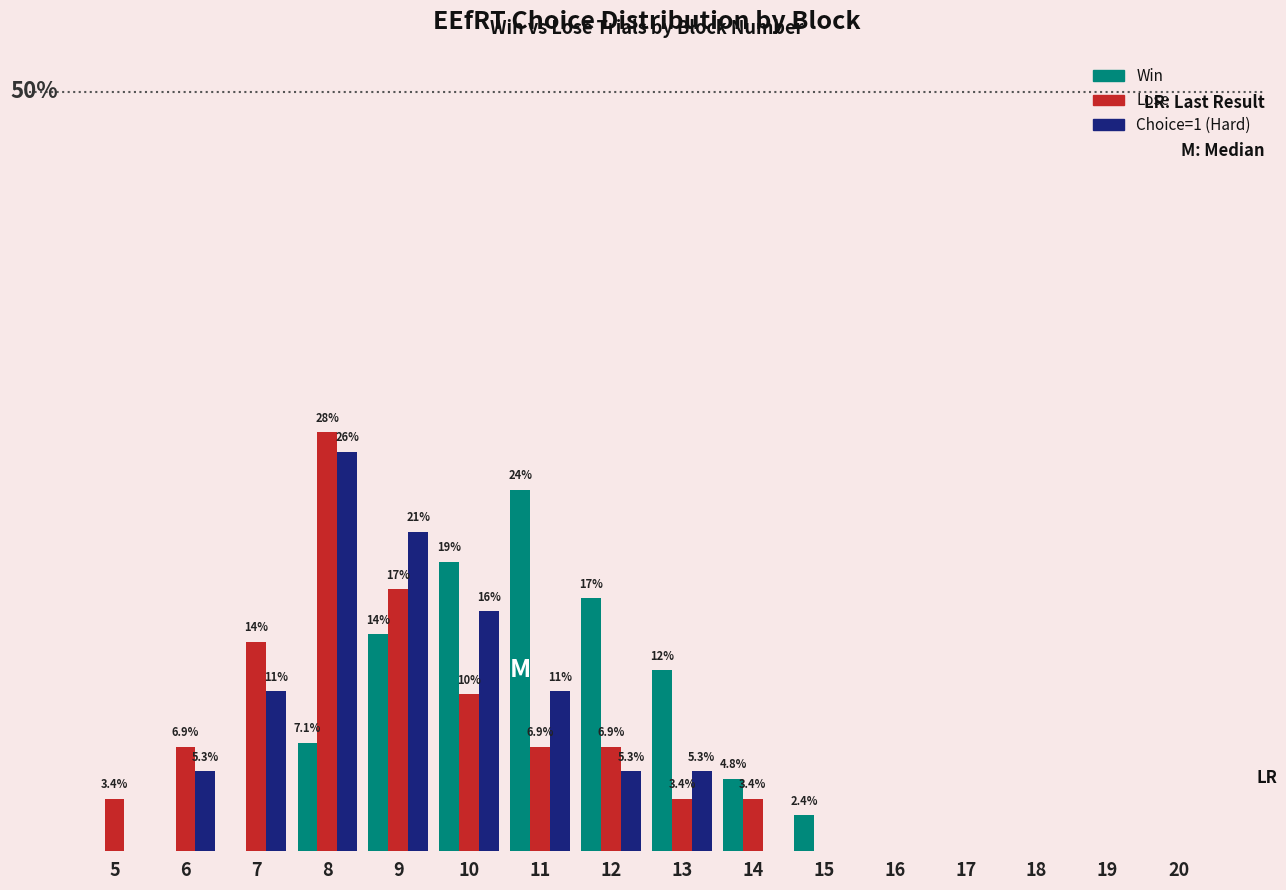

Between 7 and 17, which series saw the biggest shift?

Lose